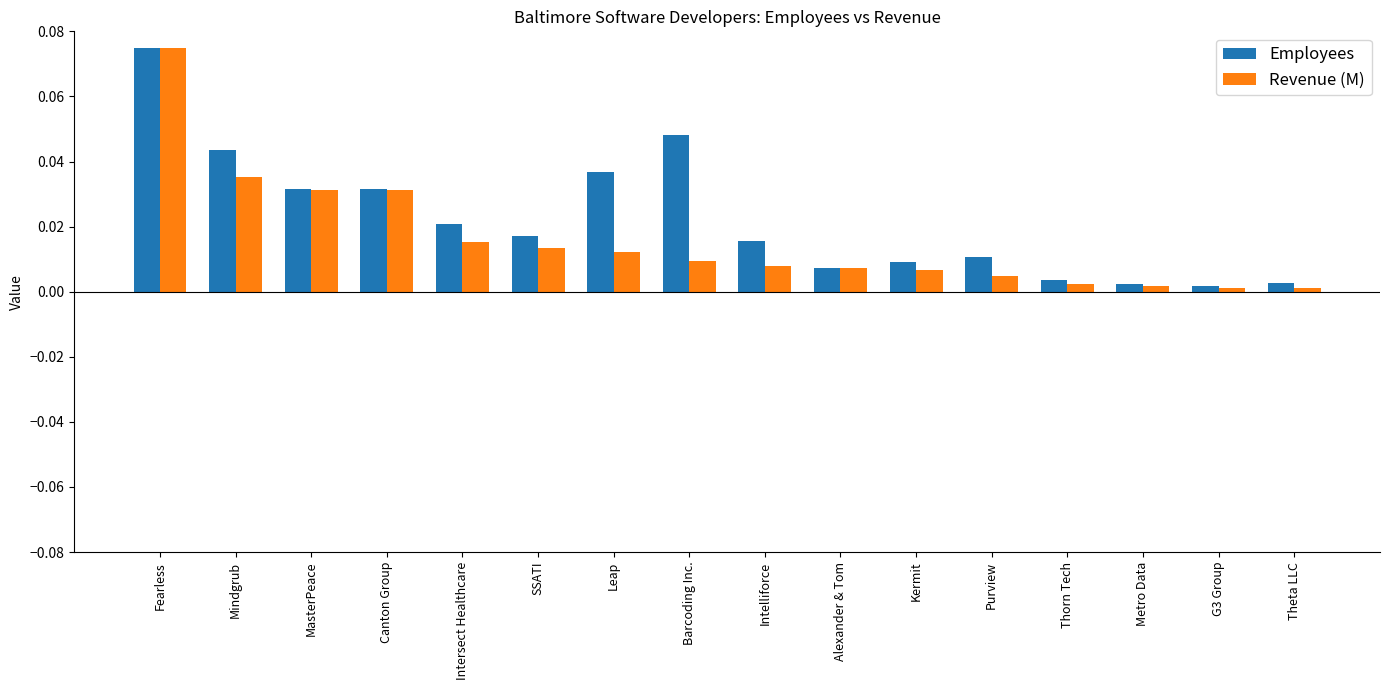

Which category has the highest value in the Employees series?

Fearless